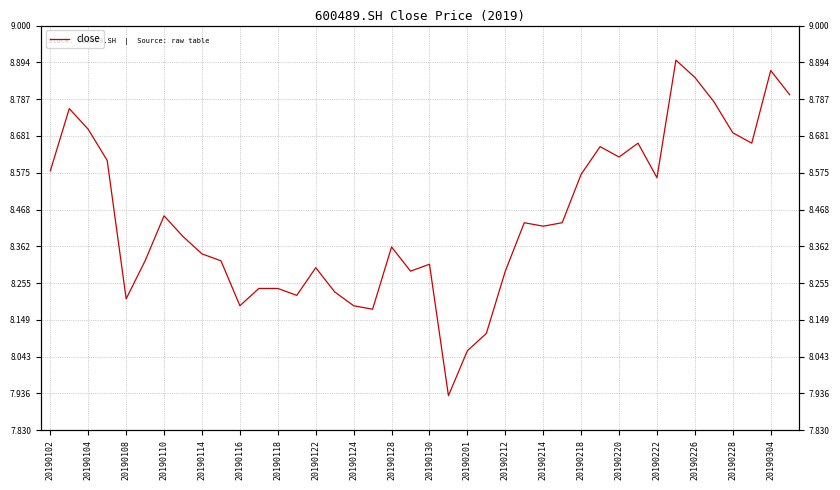

At which label does the data first exceed 8?

20190102